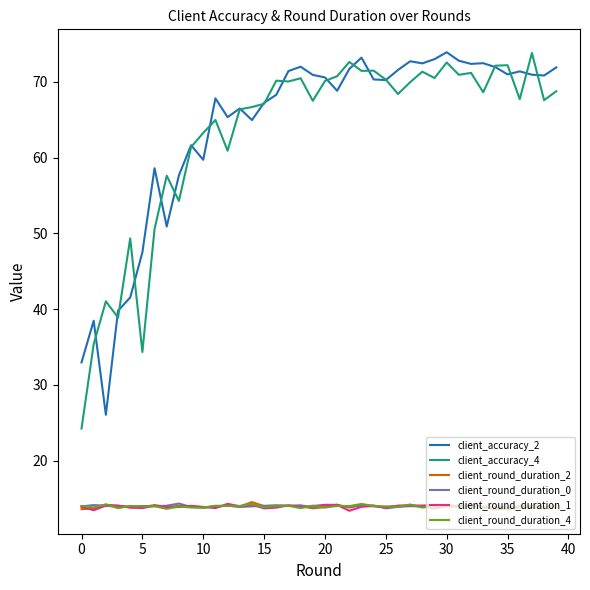

True or false: client_round_duration_1 and client_accuracy_2 cross at least once.

False